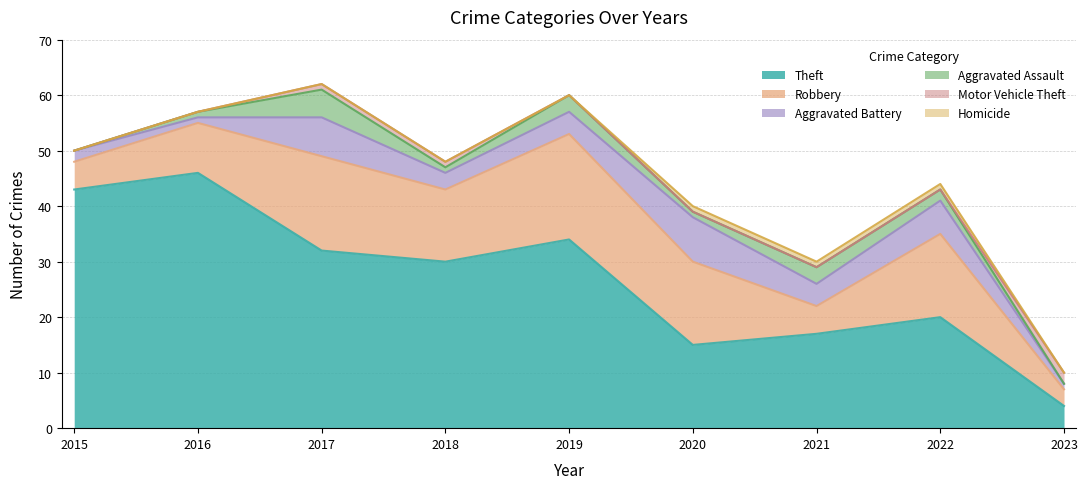

In Robbery, how many points are higher than both neighbors (excluding endpoints)?

3